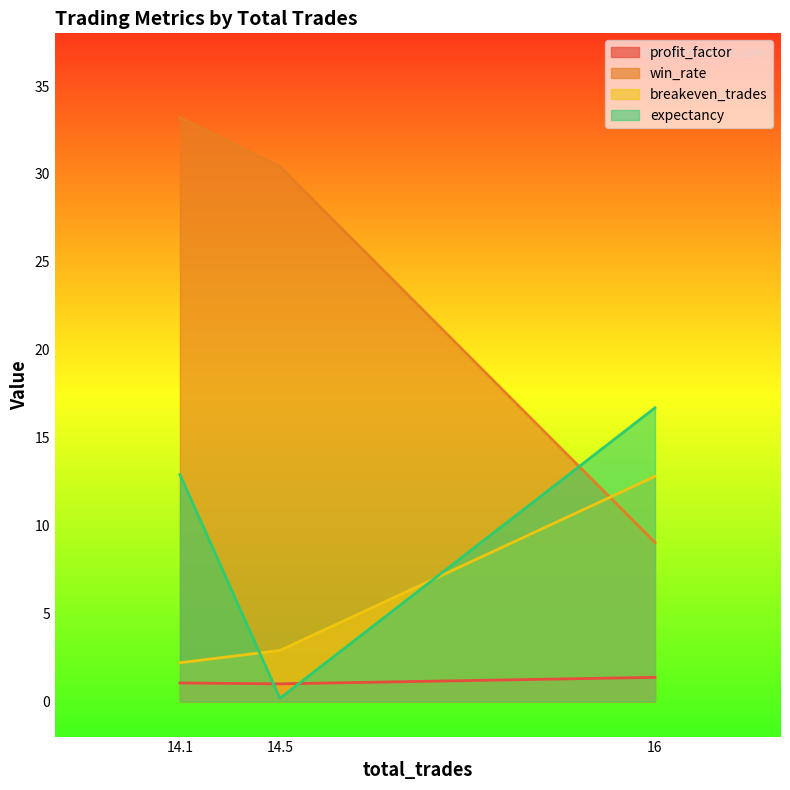

How many categories are shown in the chart?

3